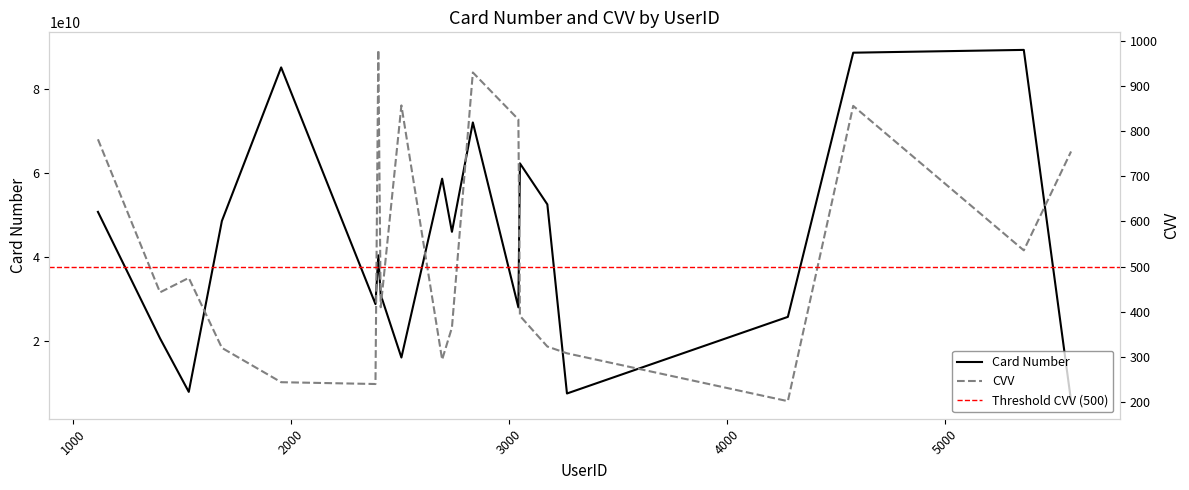

What is the value of the CVV point at the 4th from the left?

320